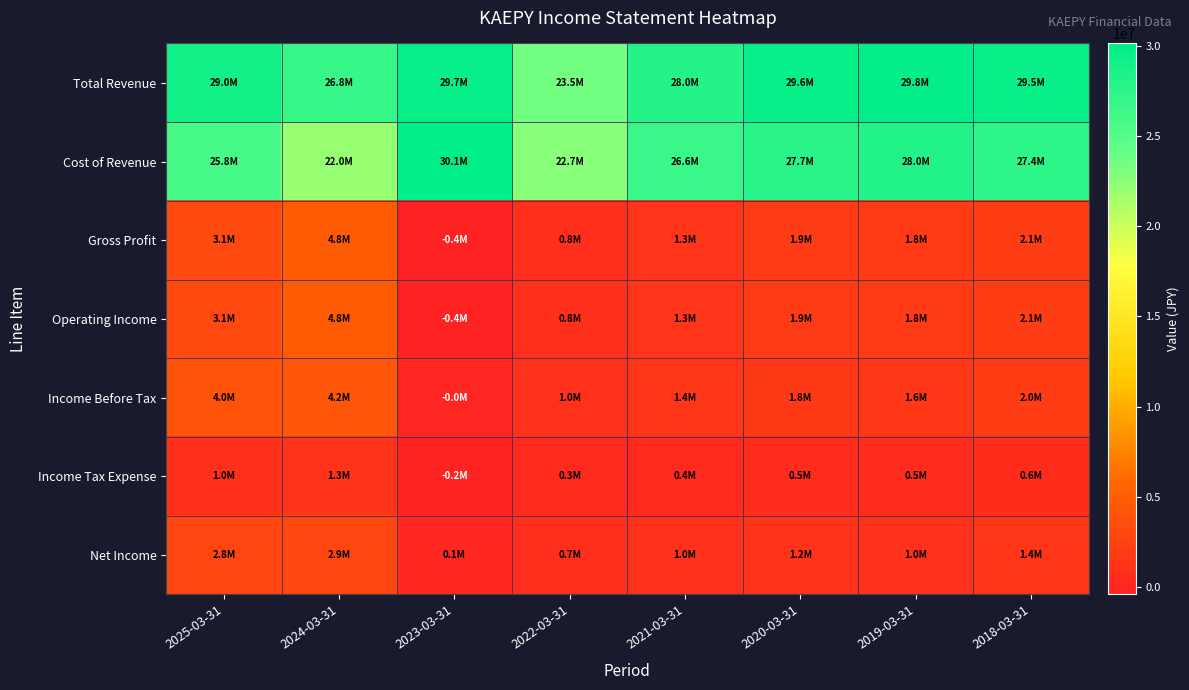

Reading left to right, extract all data points from this chart.

Total Revenue: 2025-03-31=28962700	2024-03-31=26838000	2023-03-31=29728200	2022-03-31=23485100	2021-03-31=27960500	2020-03-31=29592900	2019-03-31=29849800	2018-03-31=29505500
Cost of Revenue: 2025-03-31=25831600	2024-03-31=22018700	2023-03-31=30119800	2022-03-31=22667200	2021-03-31=26642700	2020-03-31=27669600	2019-03-31=28001100	2018-03-31=27362900
Gross Profit: 2025-03-31=3131100	2024-03-31=4819300	2023-03-31=-391600	2022-03-31=817900	2021-03-31=1317800	2020-03-31=1923300	2019-03-31=1848700	2018-03-31=2142600
Operating Income: 2025-03-31=3131100	2024-03-31=4819300	2023-03-31=-391600	2022-03-31=817900	2021-03-31=1317800	2020-03-31=1923300	2019-03-31=1848700	2018-03-31=2142600
Income Before Tax: 2025-03-31=3970500	2024-03-31=4238200	2023-03-31=-43900	2022-03-31=1032000	2021-03-31=1404100	2020-03-31=1750500	2019-03-31=1563700	2018-03-31=2030100
Income Tax Expense: 2025-03-31=957800	2024-03-31=1273400	2023-03-31=-200400	2022-03-31=293400	2021-03-31=400200	2020-03-31=531100	2019-03-31=519200	2018-03-31=594000
Net Income: 2025-03-31=2807100	2024-03-31=2921400	2023-03-31=133000	2022-03-31=706800	2021-03-31=985300	2020-03-31=1208200	2019-03-31=1038500	2018-03-31=1430100